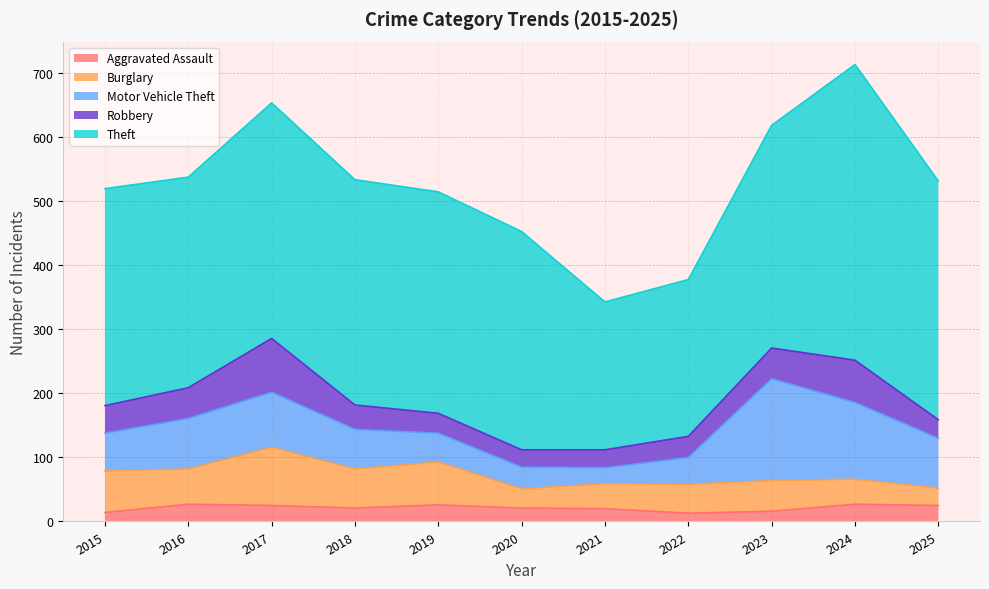

How many values in the Burglary series exceed 48?

5